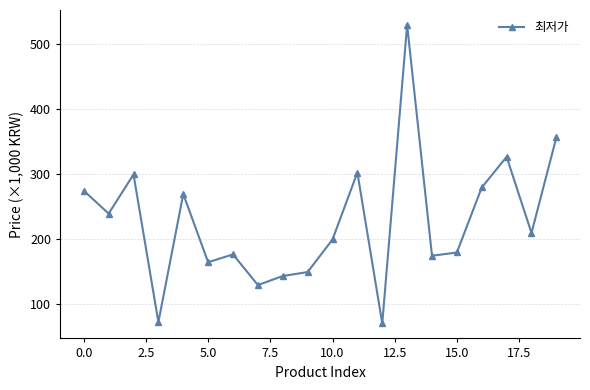

True or false: there are more than 0 points higher than both neighbors.

True